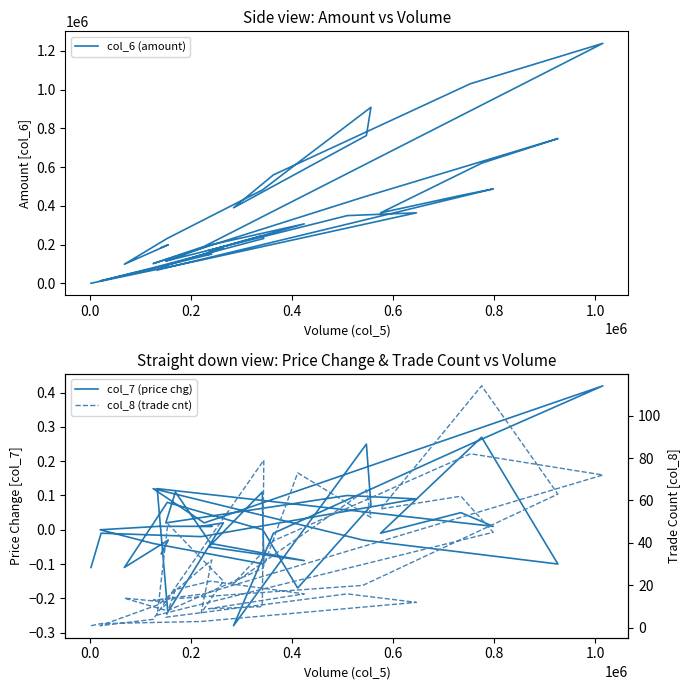

How many interior local valleys does the col_8 (trade cnt) series have?

10